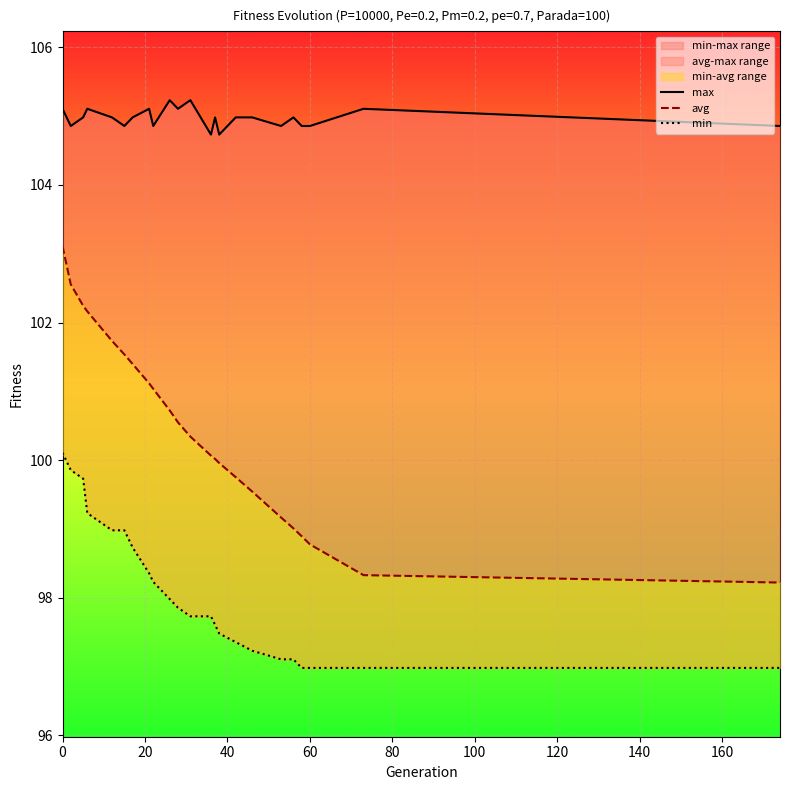

Reading left to right, list all the values displayed in this chart.

max: 105.1	104.9	105.0	105.1	105.0	104.9	105.0	105.1	104.9	105.2	105.1	105.2	104.7	105.0	104.7	105.0	105.0	104.9	105.0	104.9	104.9	105.1	104.9
avg: 103.1	102.6	102.2	102.2	101.7	101.5	101.4	101.1	101.0	100.7	100.5	100.3	100.1	100.0	100.0	99.8	99.5	99.2	99.0	98.9	98.8	98.3	98.2
min: 100.1	99.9	99.7	99.2	99.0	99.0	98.7	98.4	98.2	98.0	97.9	97.7	97.7	97.6	97.5	97.4	97.2	97.1	97.1	97.0	97.0	97.0	97.0